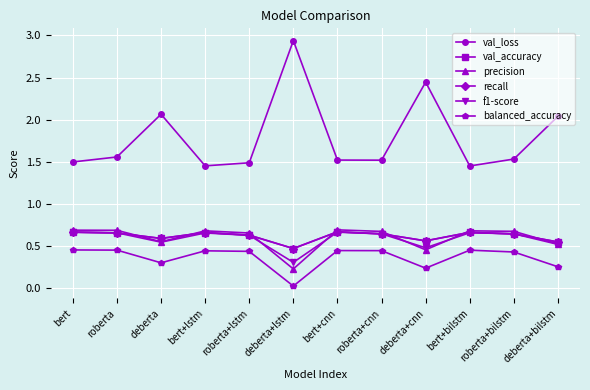

At which category does the chart reach its peak across all series?

deberta+lstm